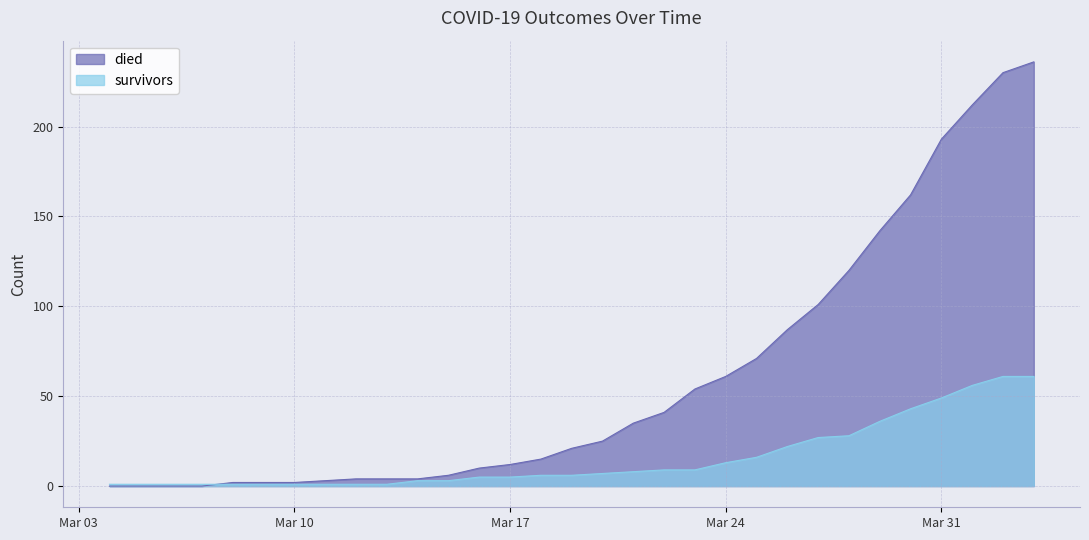

At which label does survivors first exceed 6?

2020-03-20